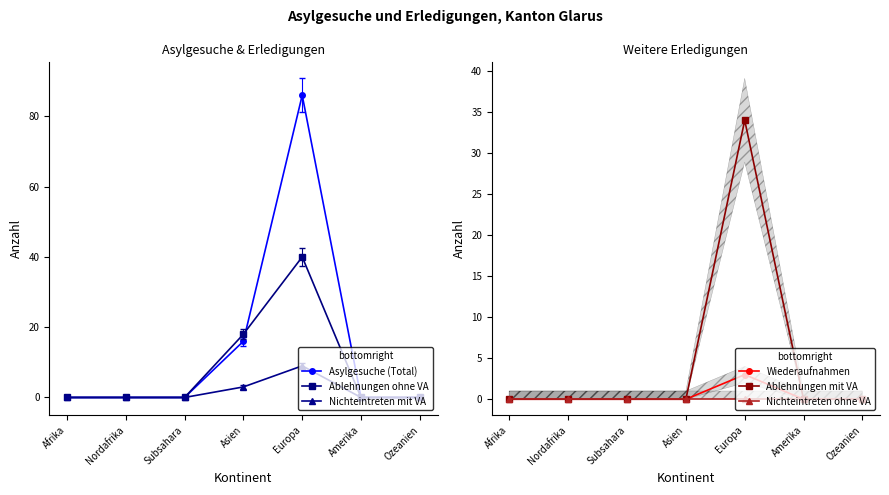

True or false: Nichteintreten mit VA has more than 2 interior local peaks.

False